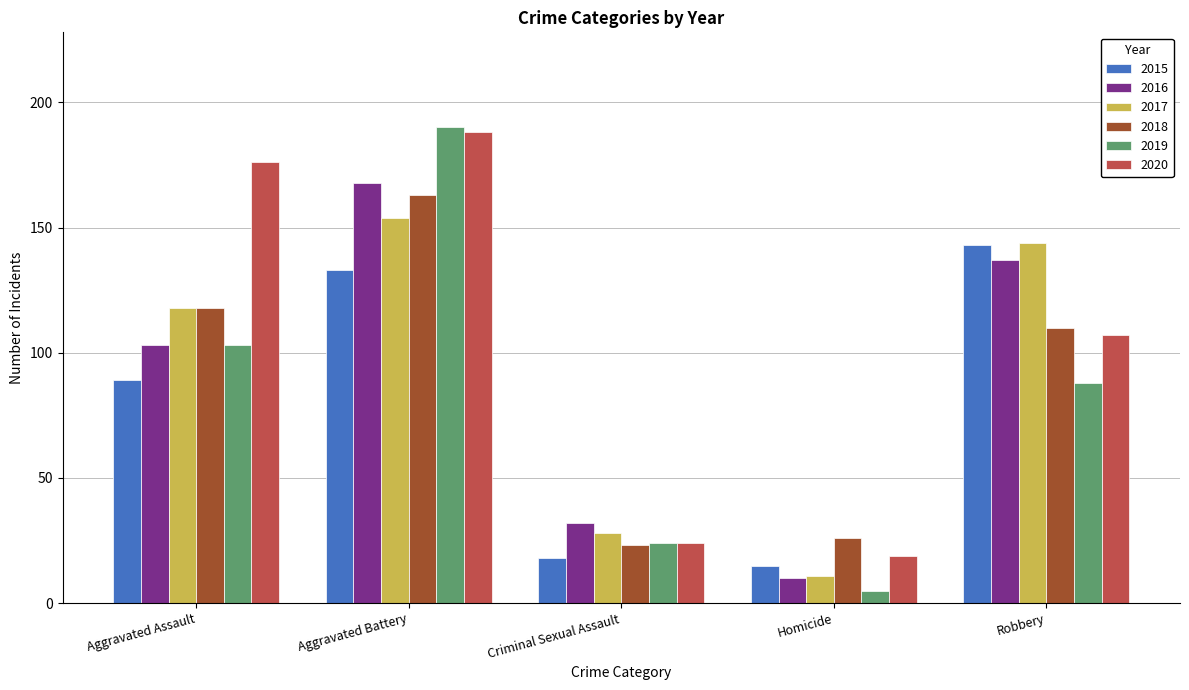

Where is 2017 nearest to the value 82?

Aggravated Assault